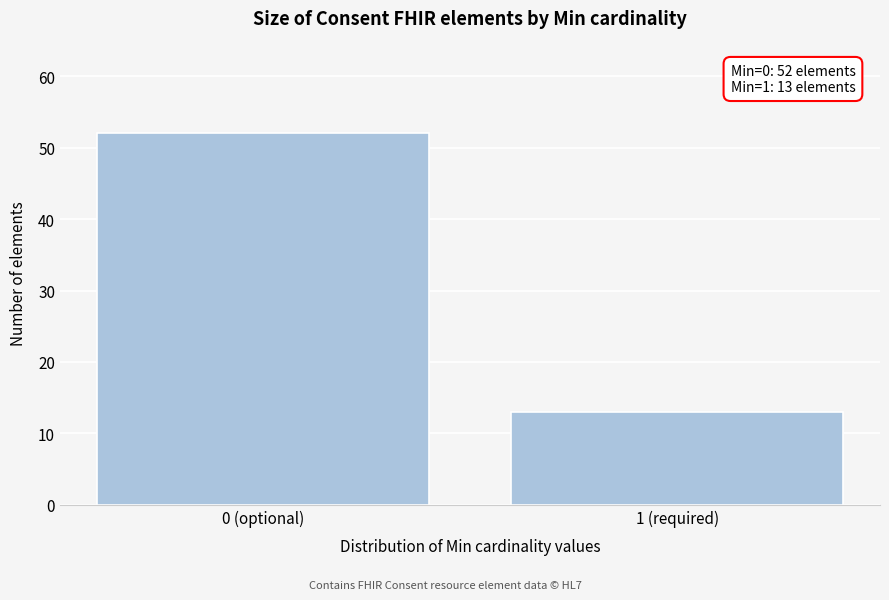

Reading right to left, what are all the values shown in this chart?

13	52